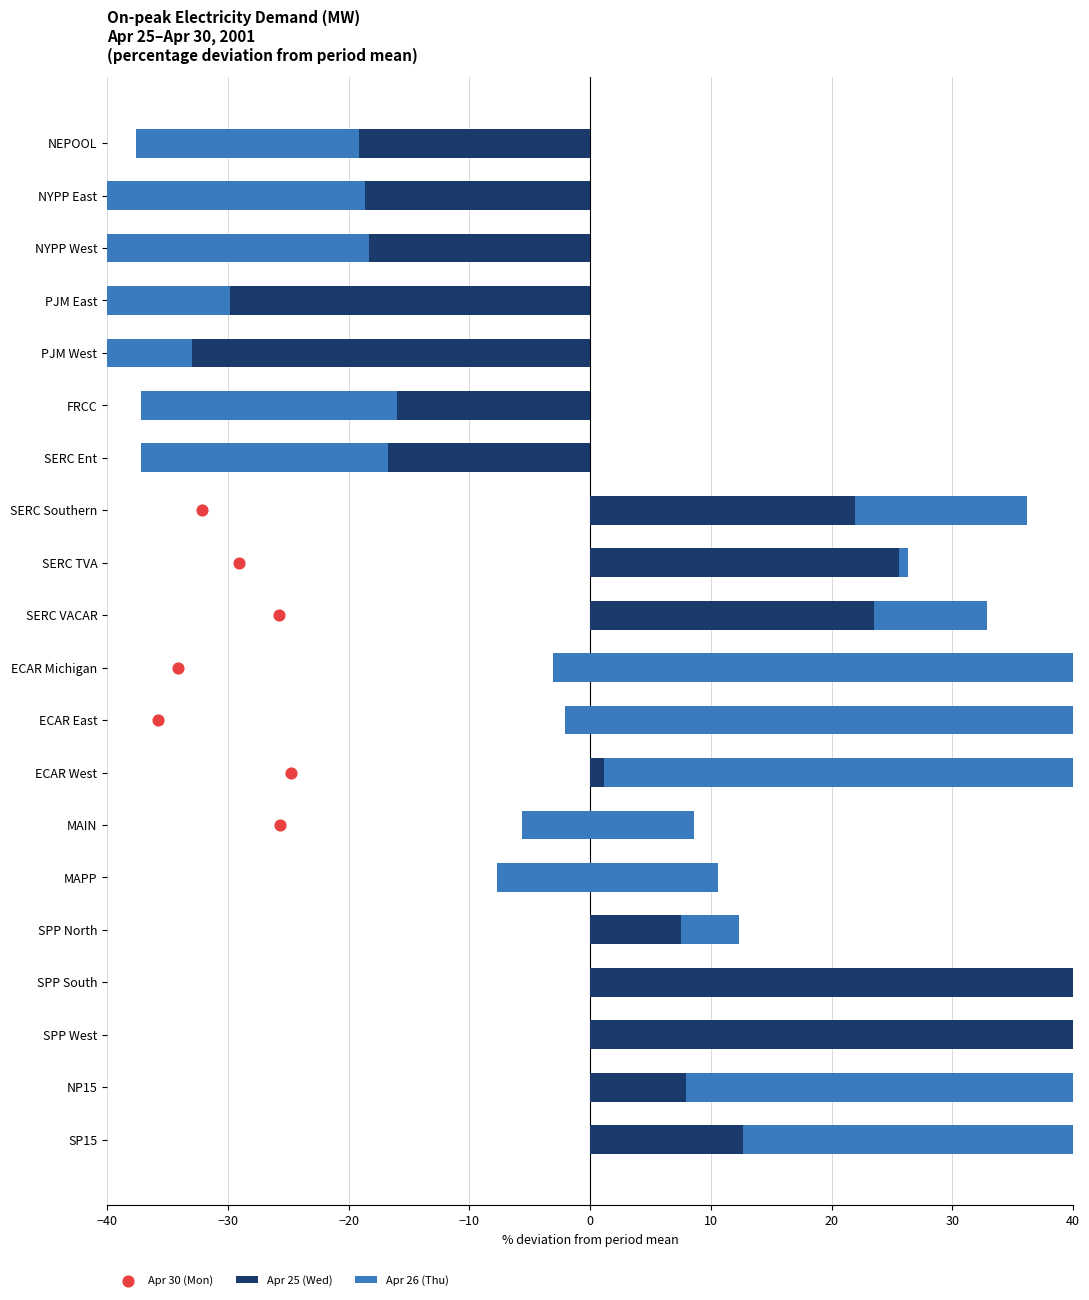

At how many categories does at least one series exceed -64?

20